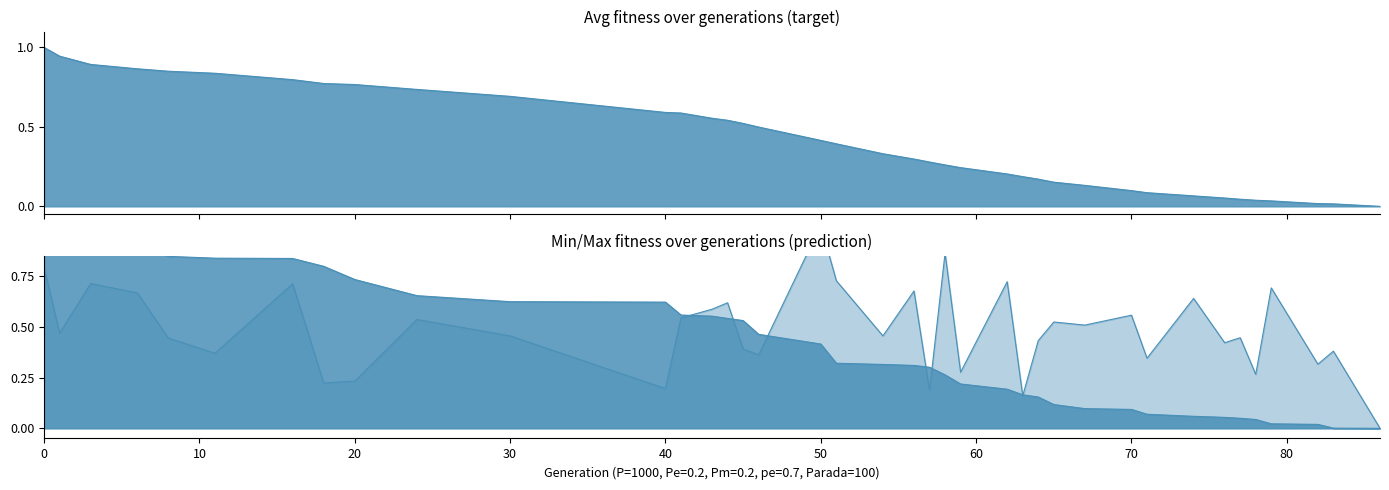

How many distinct data groups are displayed?

3